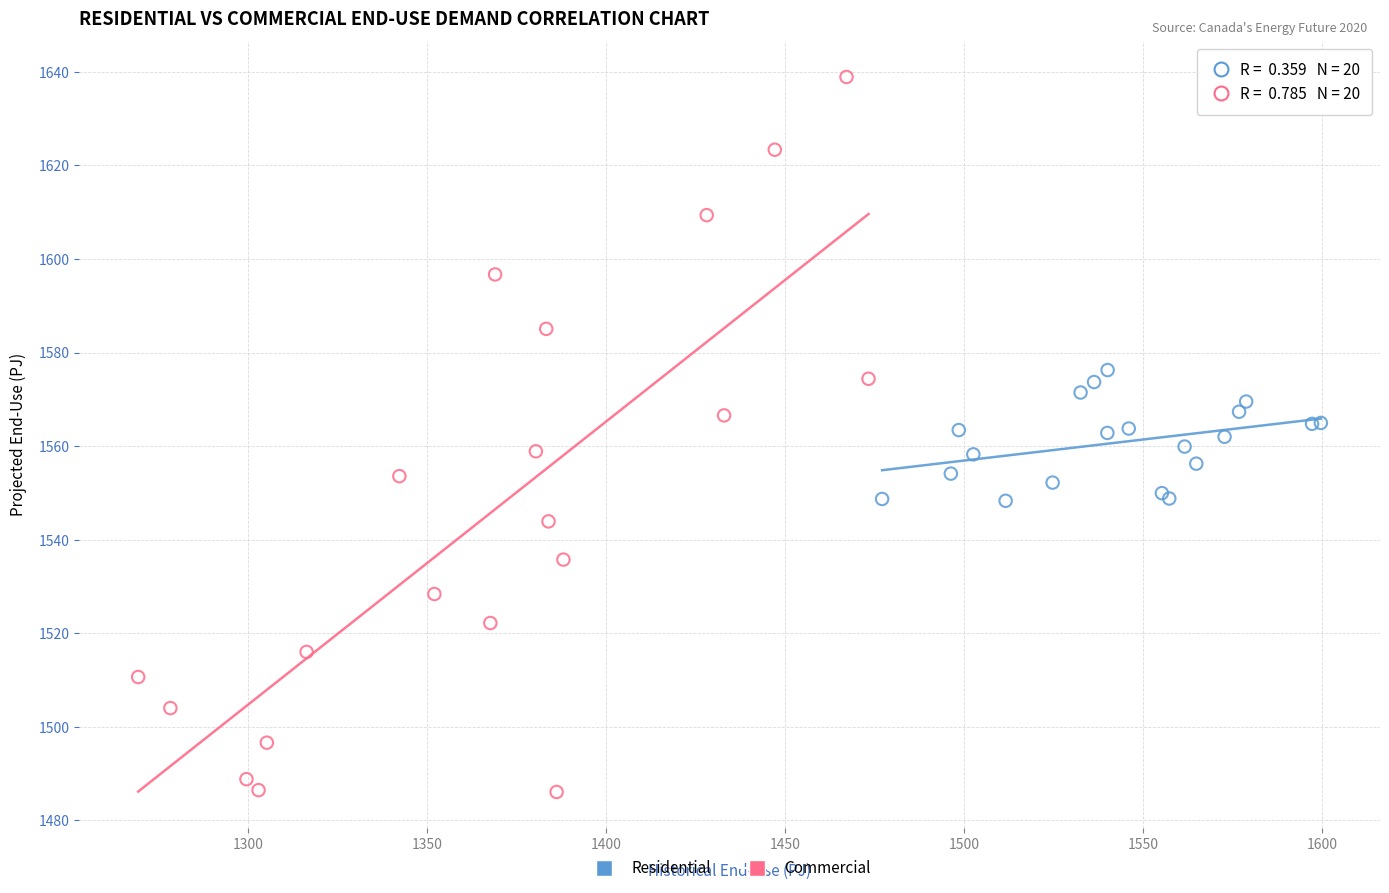

Which series has the widest spread of Y values?

Commercial